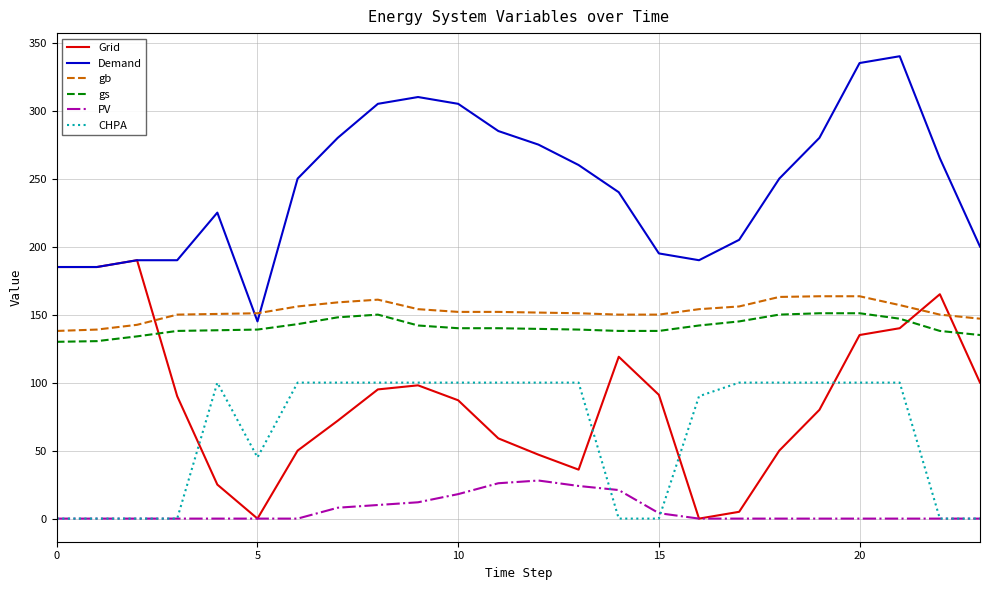

True or false: gs and gb cross at least once.

False